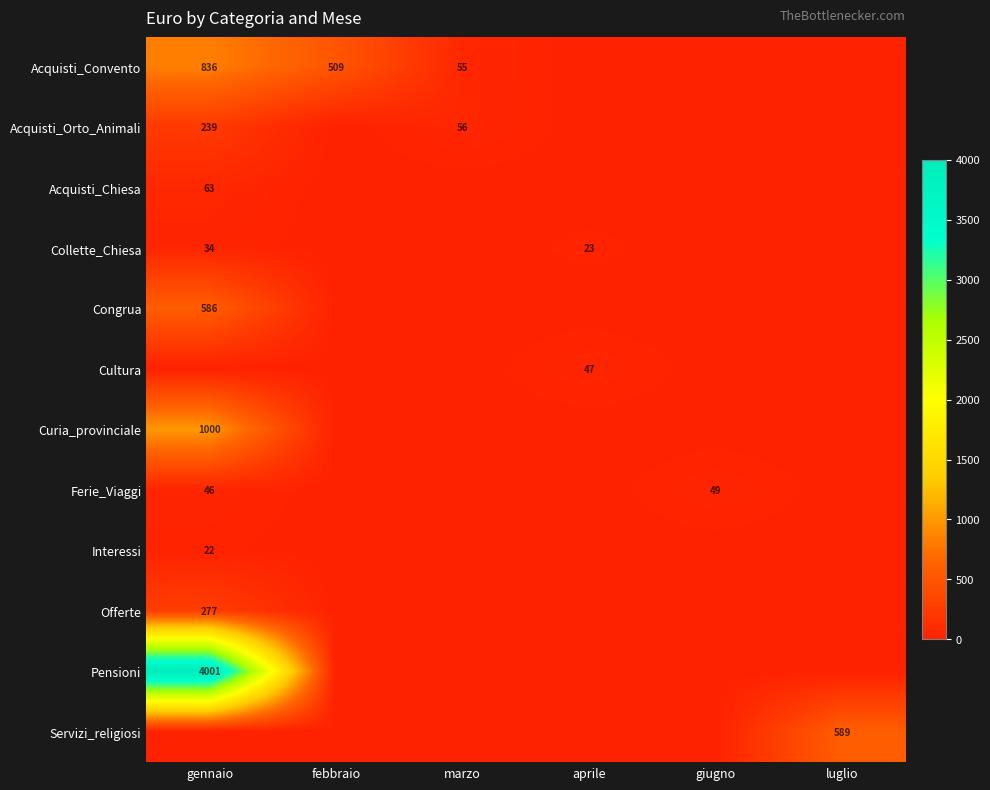

The value of Ferie_Viaggi at gennaio is 80. True or false?

False